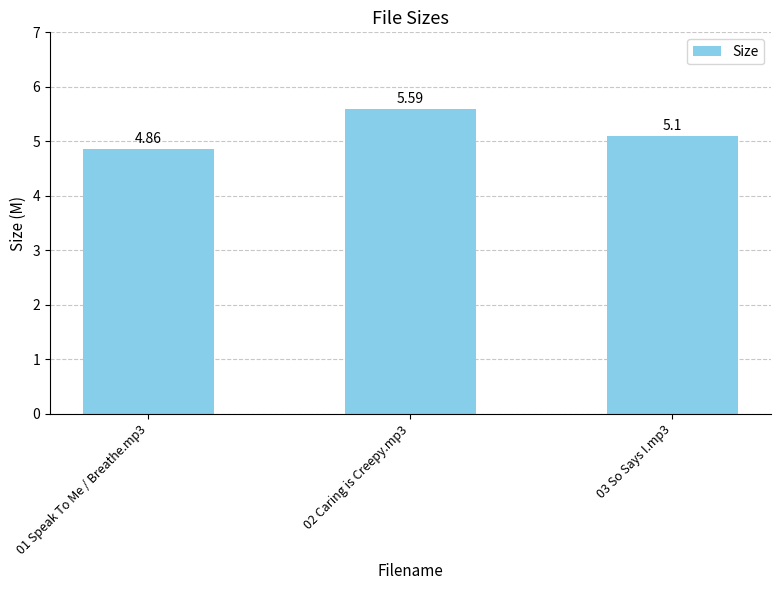

How many categories are shown in the chart?

3